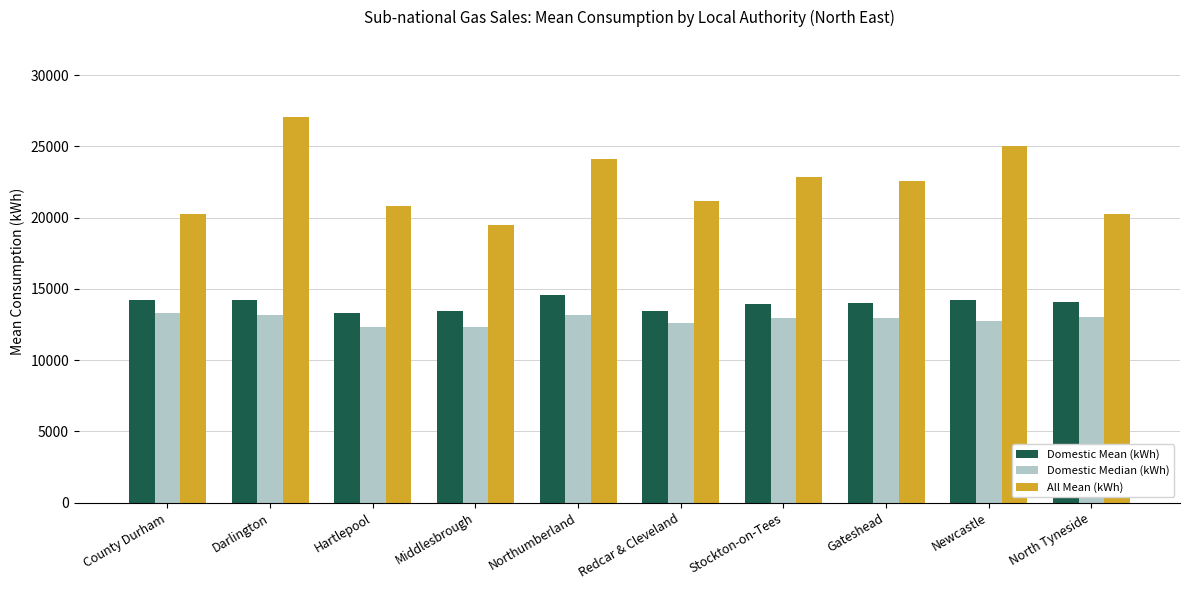

What is the label of the 1st bar from the left?

County Durham